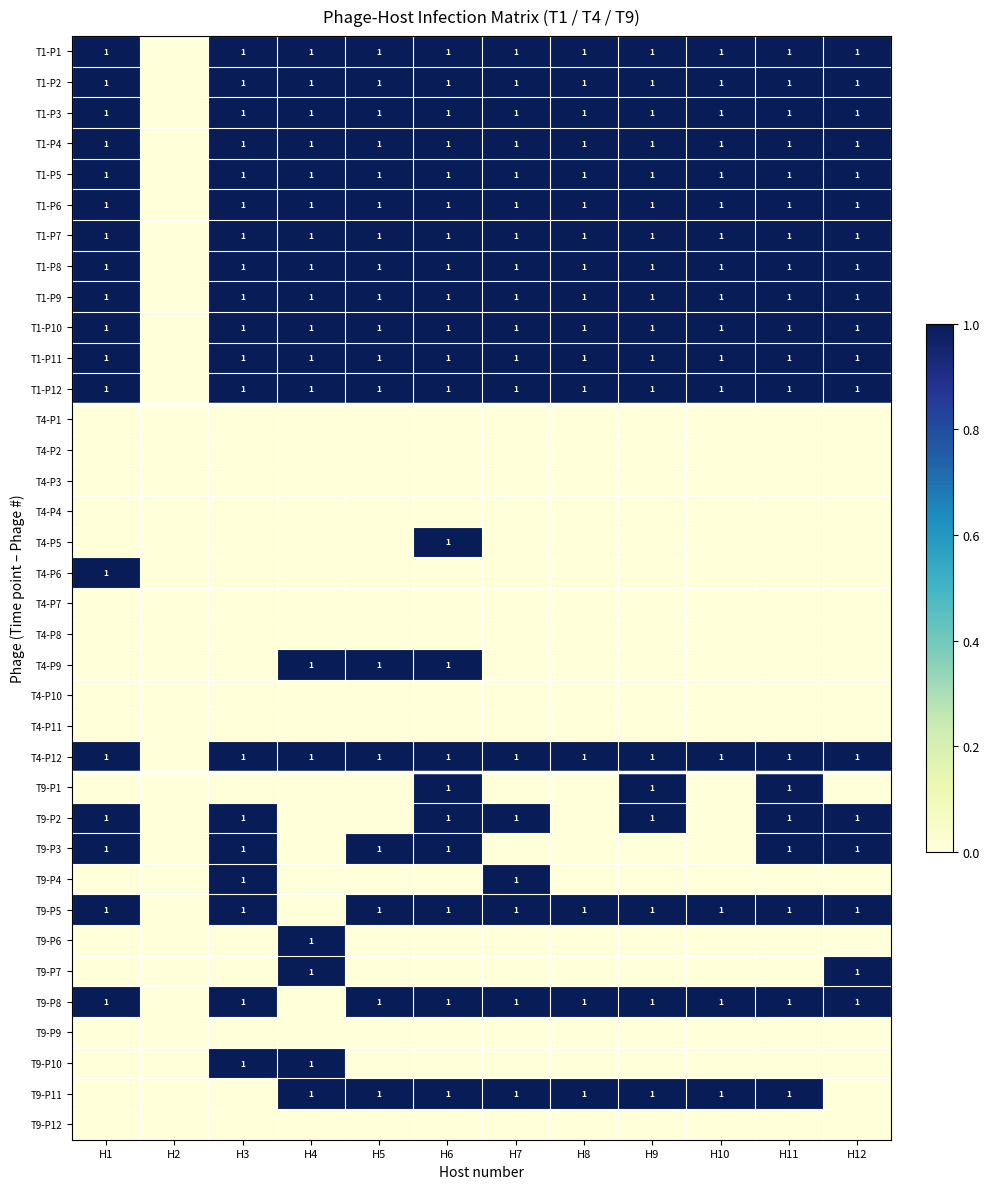

What is the spread (max minus min) of values at H12?

1